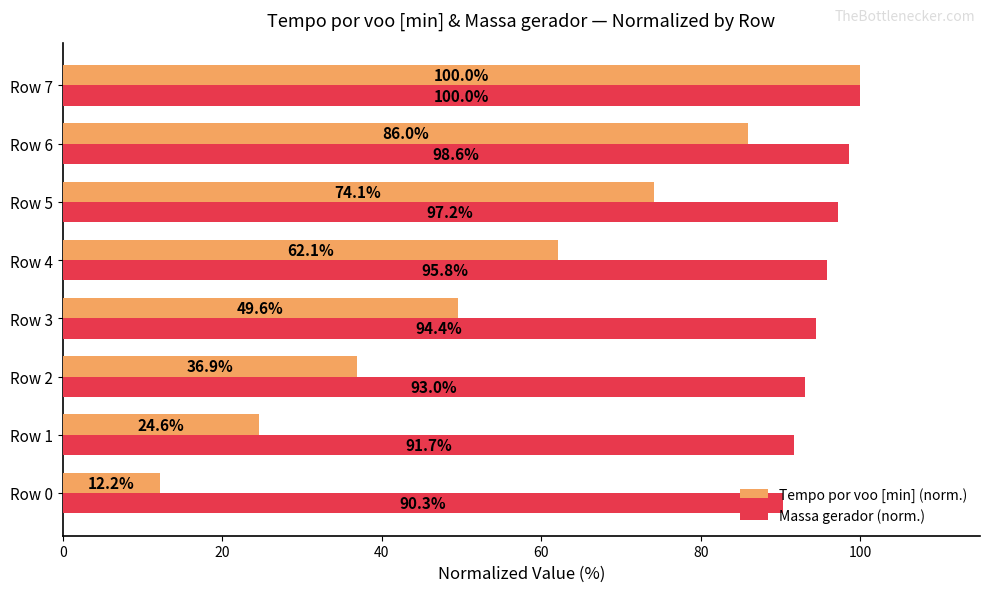

Is the value of Massa gerador (norm.) at Row 3 greater than the value of Tempo por voo [min] (norm.) at Row 6?

Yes